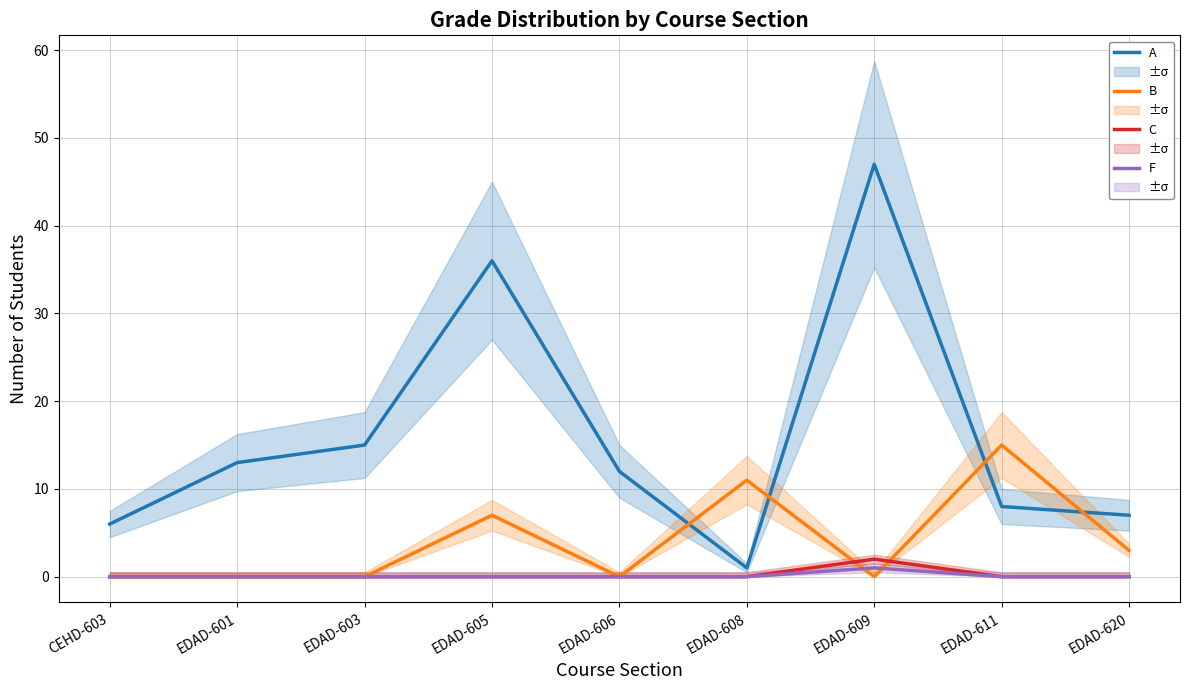

True or false: A has more than 0 interior local peaks.

True